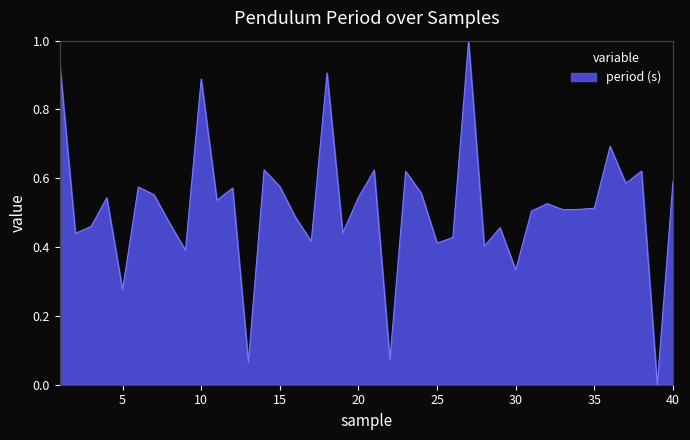

What is the difference between the maximum and minimum values?

1.0